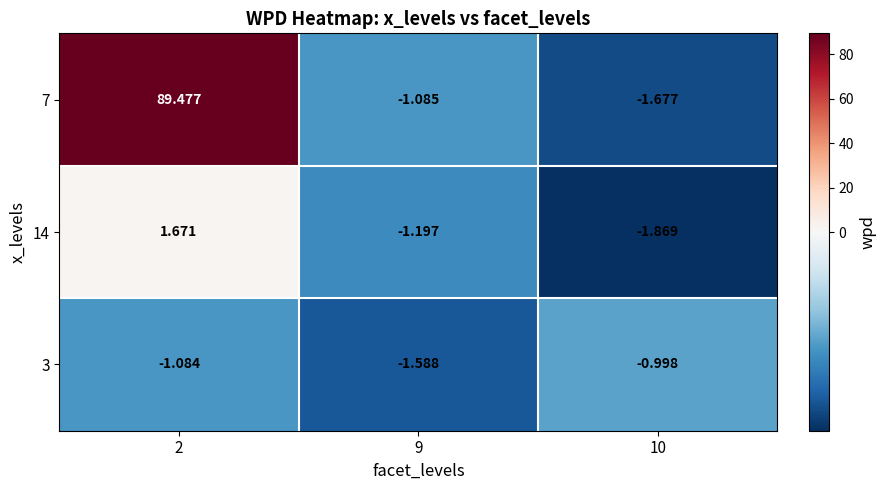

Is the value of 3 at 2 greater than the value of 14 at 9?

Yes